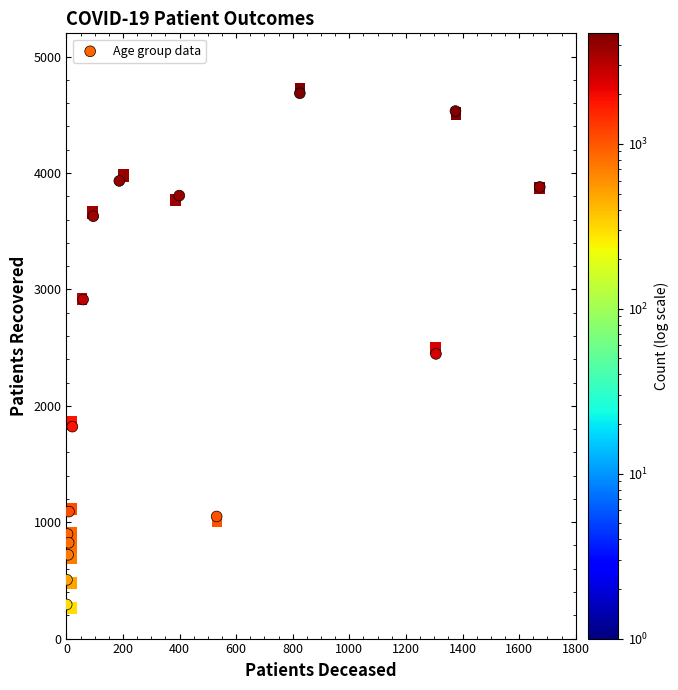

What is the range of Y values (max minus min)?

4392